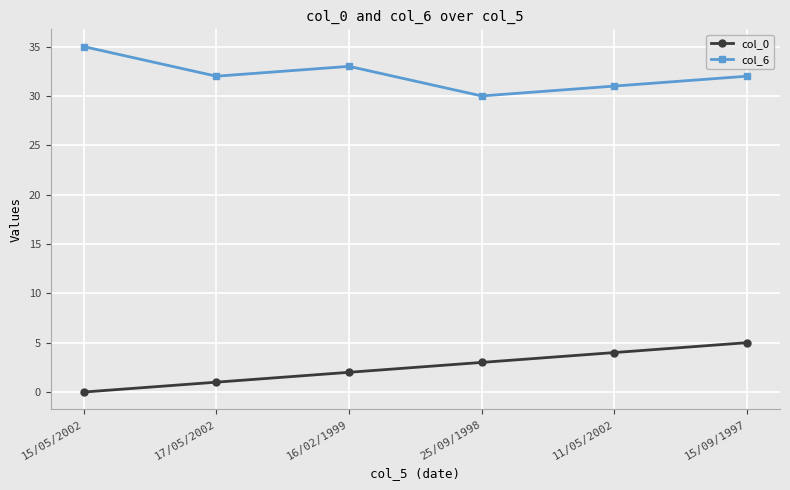

What is the greatest value displayed?

35